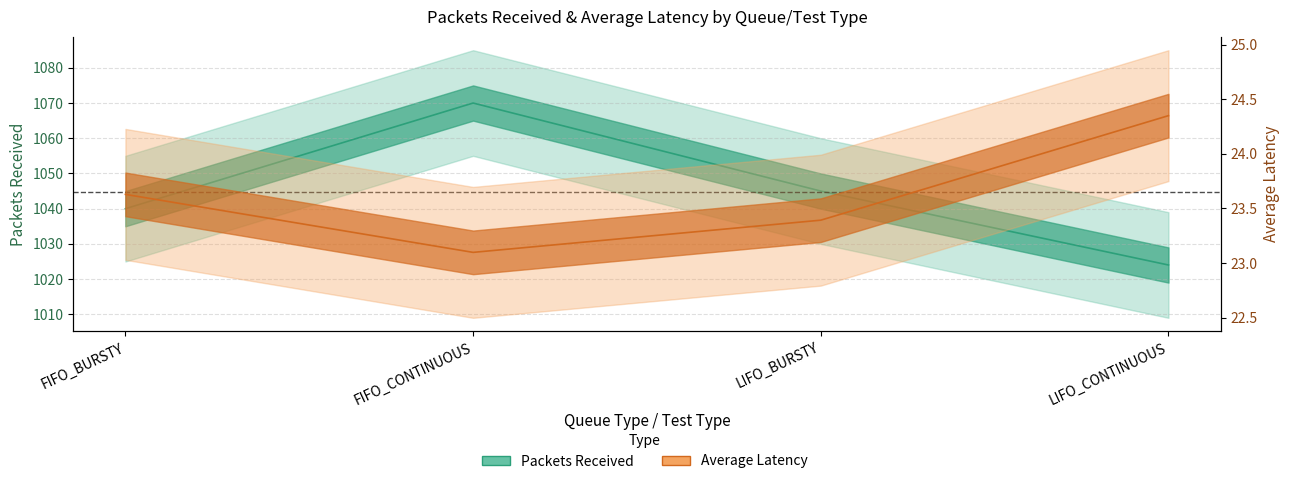

Is this an area chart (filled region under the line)?

No